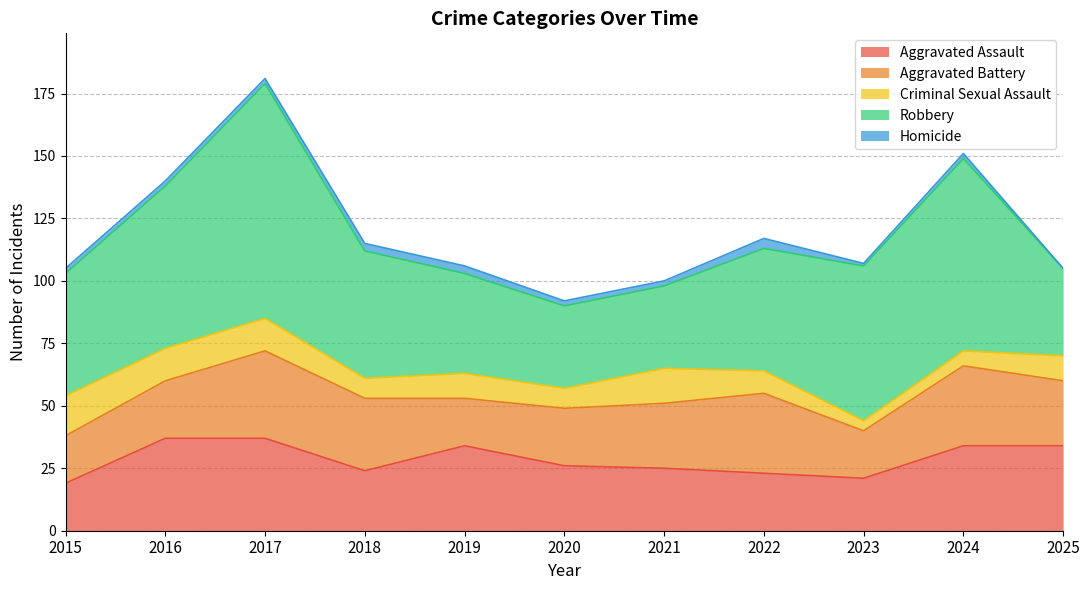

Between 2021 and 2023, which is larger?

2021